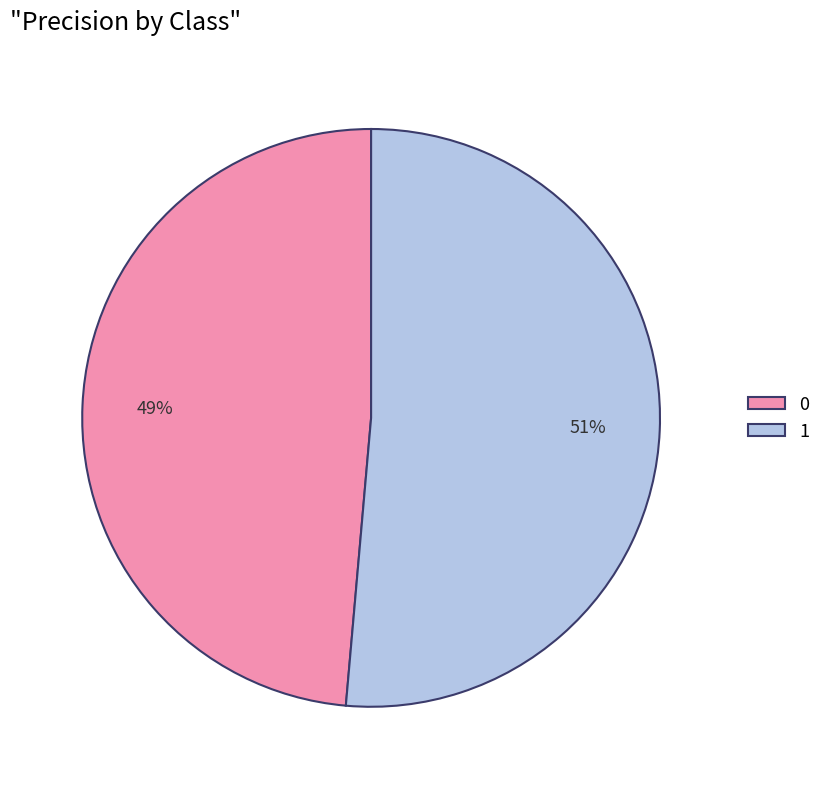

How many slices are in this pie chart?

2